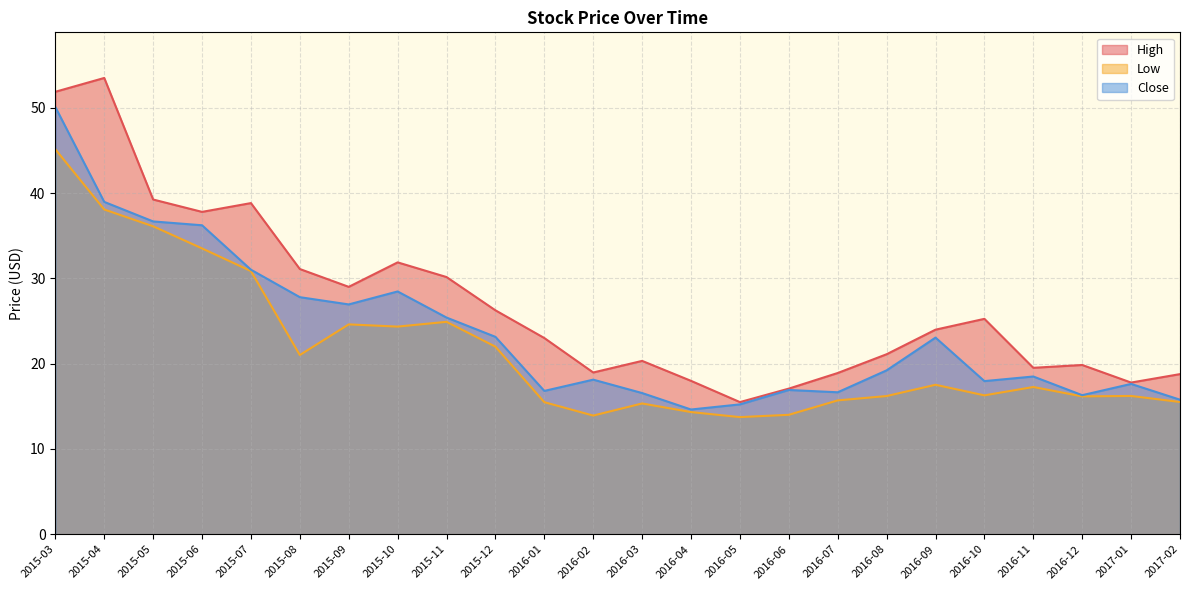

Read the Close value at 2015-12.

23.1